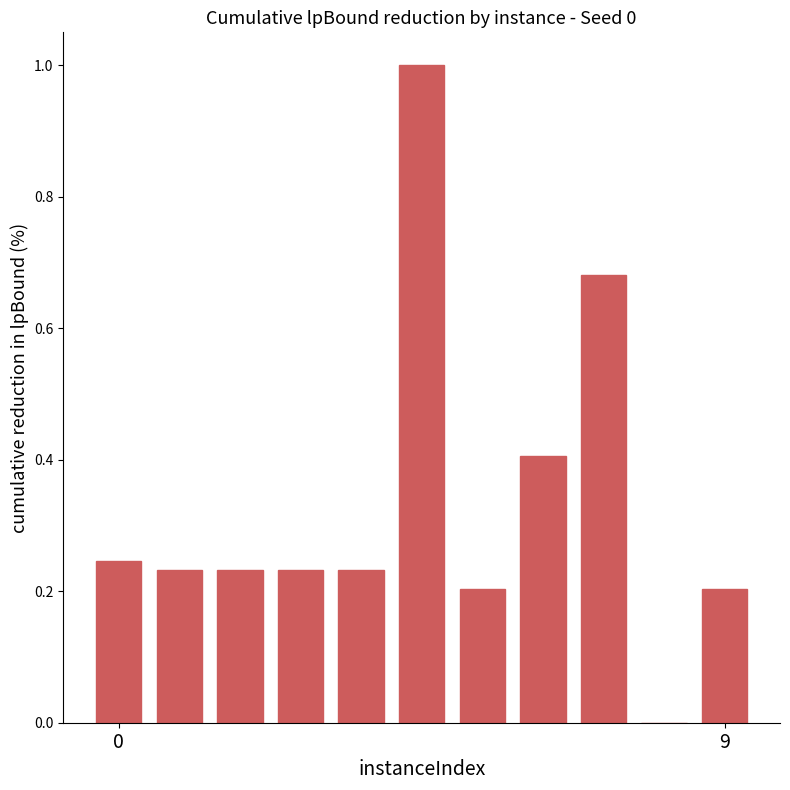

What is the sum of all values?

3.7